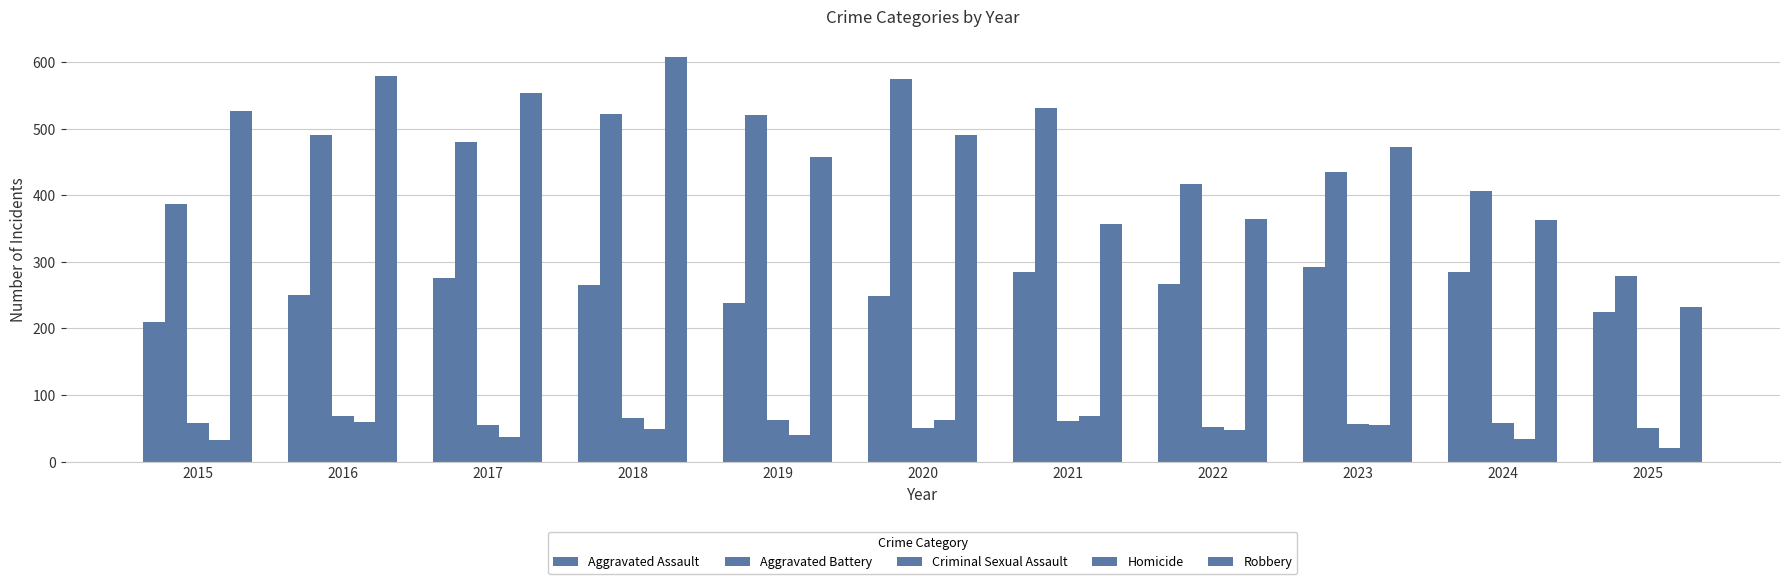

What is the value of the Aggravated Assault bar at the 10th from the left?

285